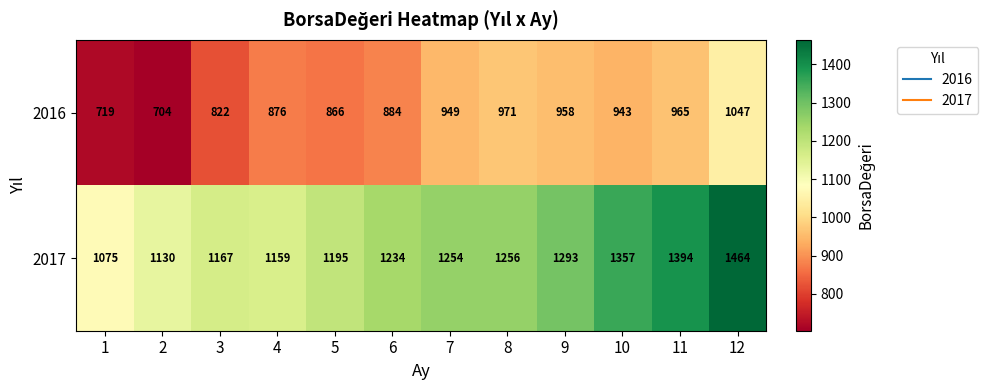

What is the total value across all series at 2?

1834